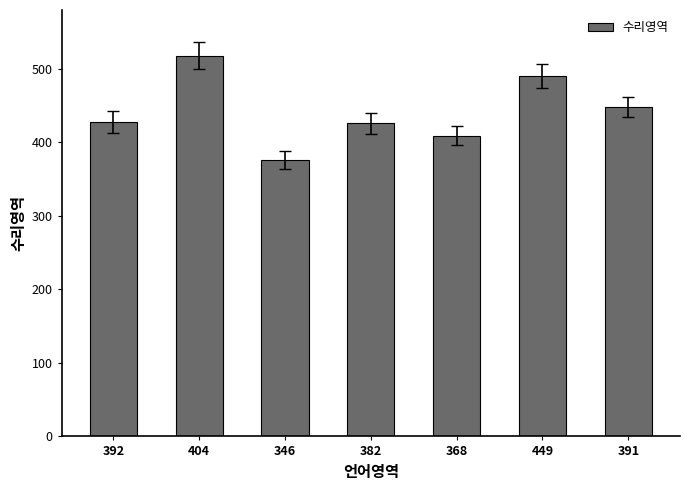

Does the chart contain stacked bars?

No